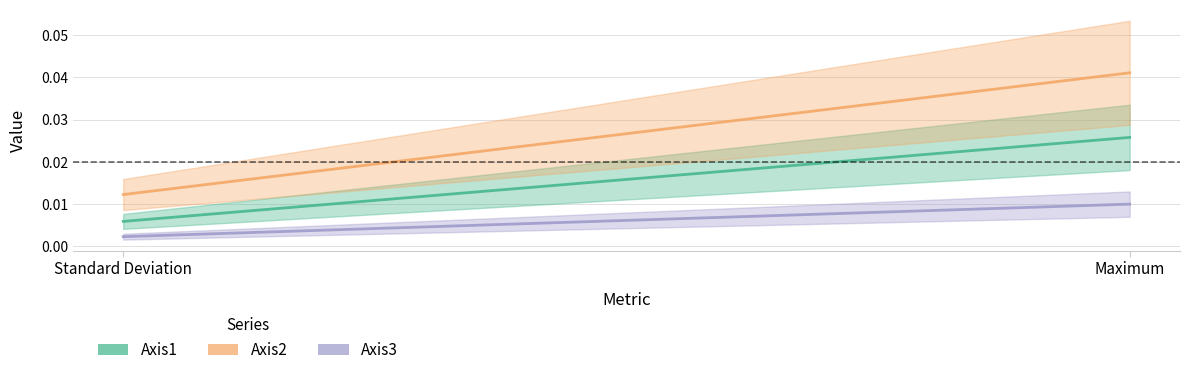

At which label is Axis3 closest to 0?

Standard Deviation